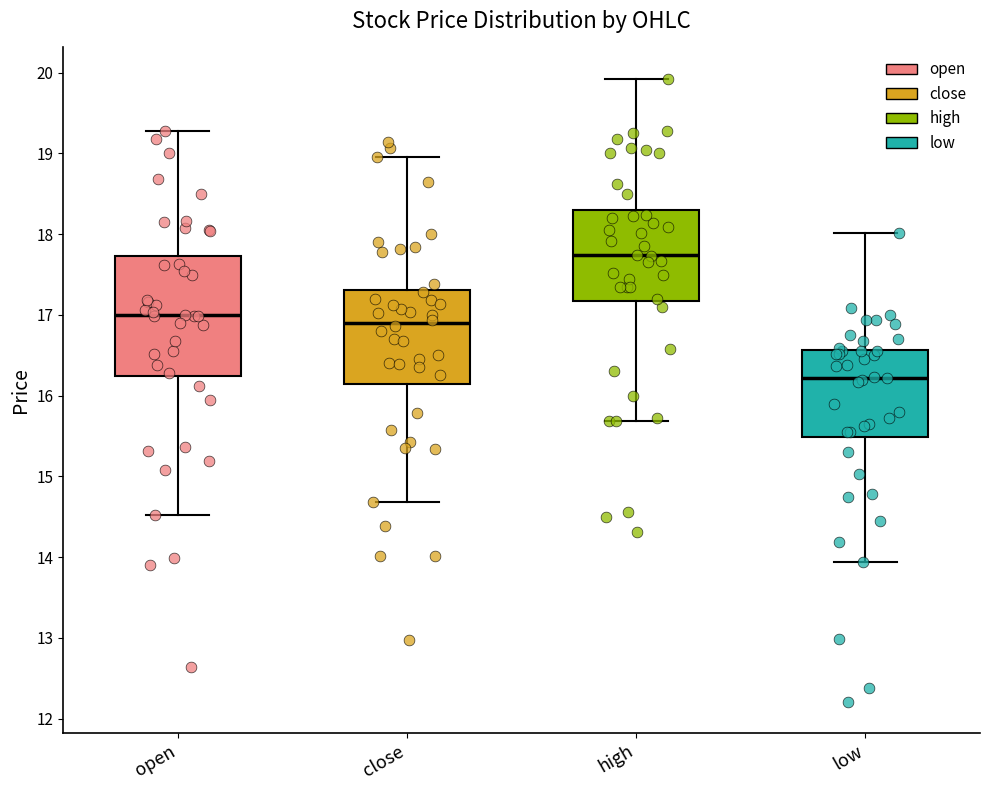

Reading left to right, read every box against the y-axis: the position of its median line, the range the box covers, and the ends of its whiskers. The values are not printed on the chart, so give them approximately, as read against the axis.

open: median 17.0, box 16.2 to 17.7, whiskers 14.5 to 19.3
close: median 16.9, box 16.1 to 17.3, whiskers 14.7 to 19.0
high: median 17.7, box 17.2 to 18.3, whiskers 15.7 to 19.9
low: median 16.2, box 15.5 to 16.6, whiskers 13.9 to 18.0